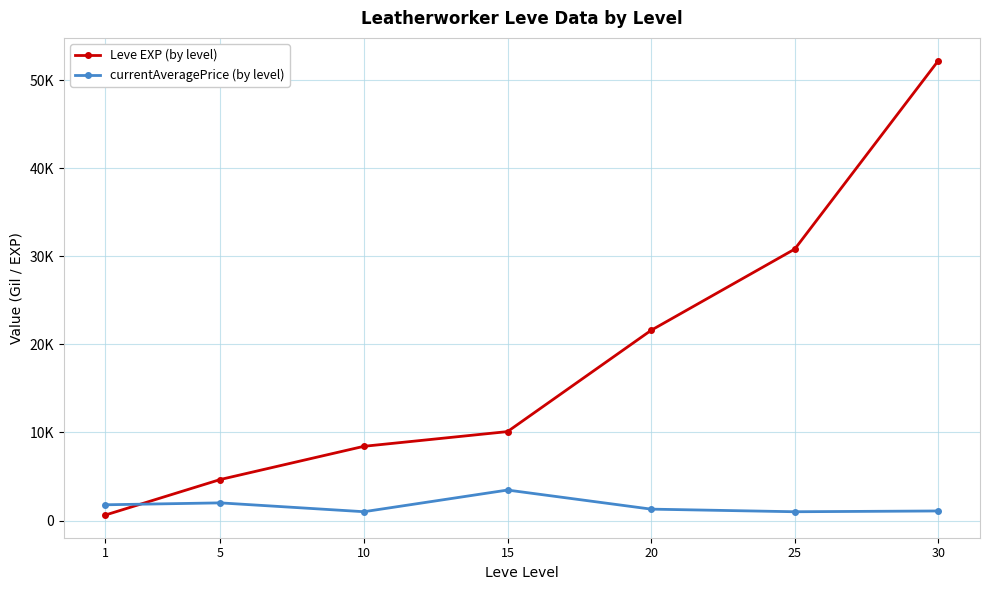

Reading left to right, list all the values displayed in this chart.

Leve EXP (by level): 630	4660	8430	10100	21600	30820	52220
currentAveragePrice (by level): 1790	2007	1003	3463	1296	1000	1088